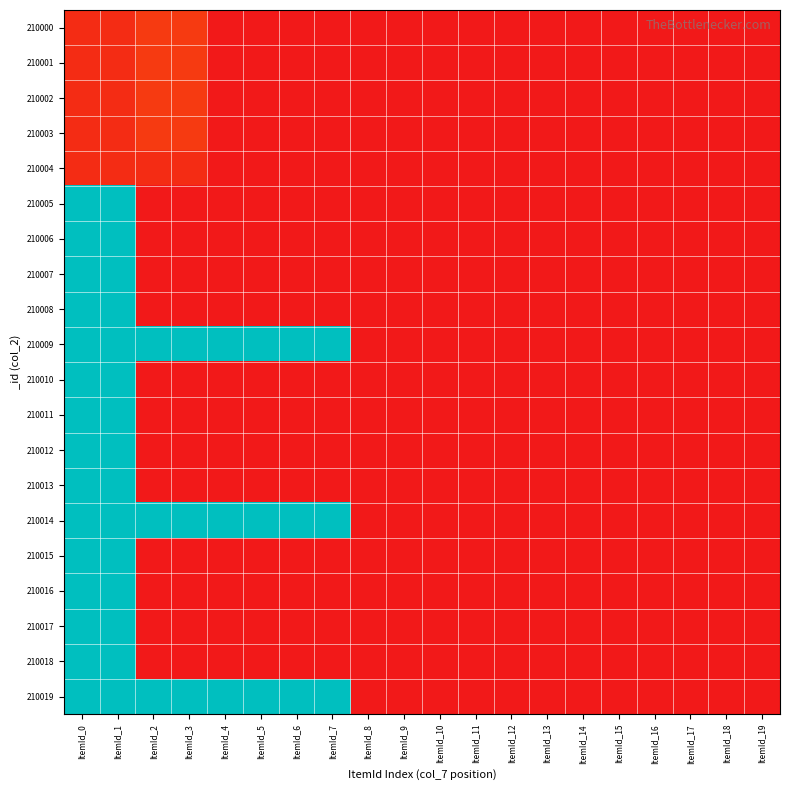

Count the number of data series in this chart.

20